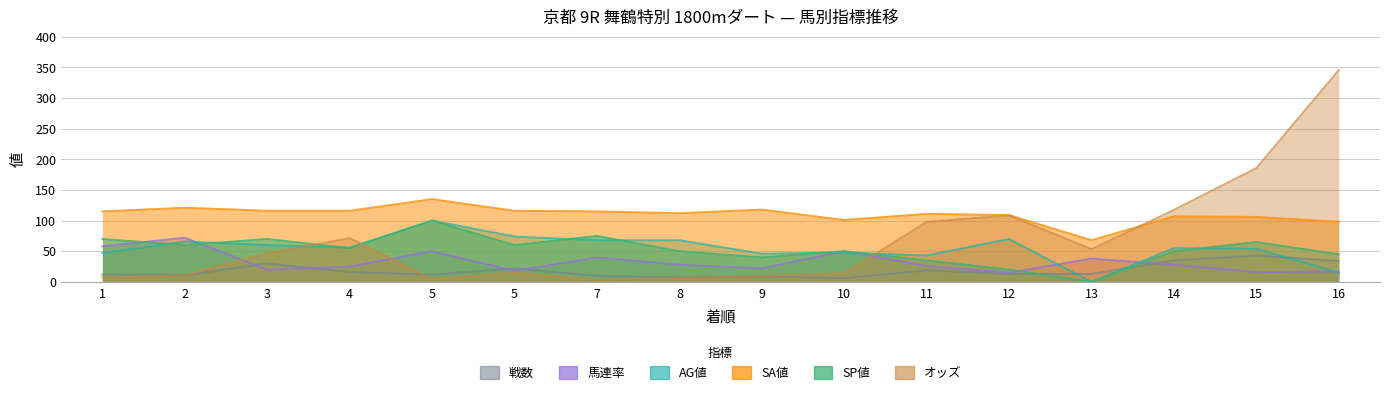

Reading left to right, list all the values displayed in this chart.

オッズ: 1=7.4	2=10.6	3=46.8	4=71.4	5=4.8	5=14.9	7=3.2	8=6.1	9=9.3	10=13.8	11=97.9	12=108.5	13=53.5	14=117.4	15=185.7	16=345.5
SP値: 1=70.0	2=60.0	3=70.0	4=55.0	5=100.0	5=60.0	7=75.0	8=50.0	9=40.0	10=50.0	11=35.0	12=20.0	13=0.0	14=50.0	15=65.0	16=45.0
SA値: 1=115.0	2=121.0	3=116.0	4=116.0	5=135.0	5=116.0	7=115.0	8=112.0	9=118.0	10=101.0	11=111.0	12=109.0	13=68.0	14=107.0	15=106.0	16=98.0
馬連率: 1=58.0	2=72.0	3=20.0	4=25.0	5=50.0	5=18.0	7=40.0	8=28.0	9=22.0	10=50.0	11=26.0	12=15.0	13=38.0	14=28.0	15=16.0	16=17.0
戦数: 1=12.0	2=11.0	3=30.0	4=16.0	5=12.0	5=22.0	7=10.0	8=7.0	9=9.0	10=6.0	11=19.0	12=13.0	13=13.0	14=35.0	15=43.0	16=34.0
AG値: 1=47.0	2=66.0	3=60.0	4=56.0	5=100.0	5=74.0	7=68.0	8=68.0	9=46.0	10=48.0	11=43.0	12=70.0	13=0.0	14=55.0	15=54.0	16=15.0